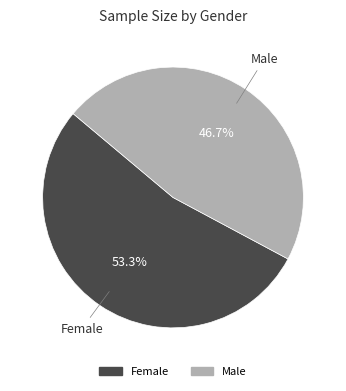

Do Female and Male together represent more than half of the pie?

Yes